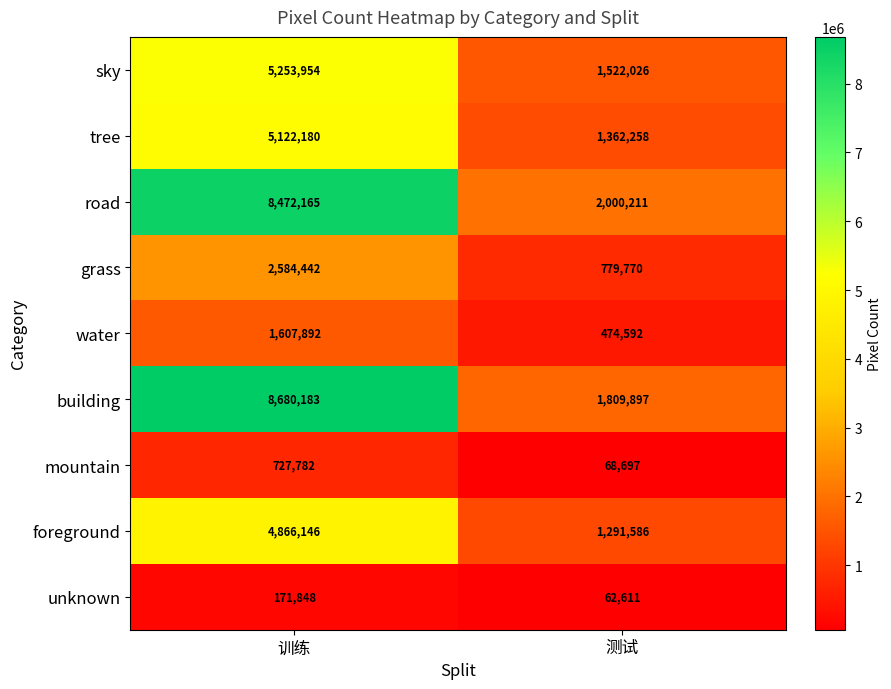

At which category is the sum across all series the highest?

训练